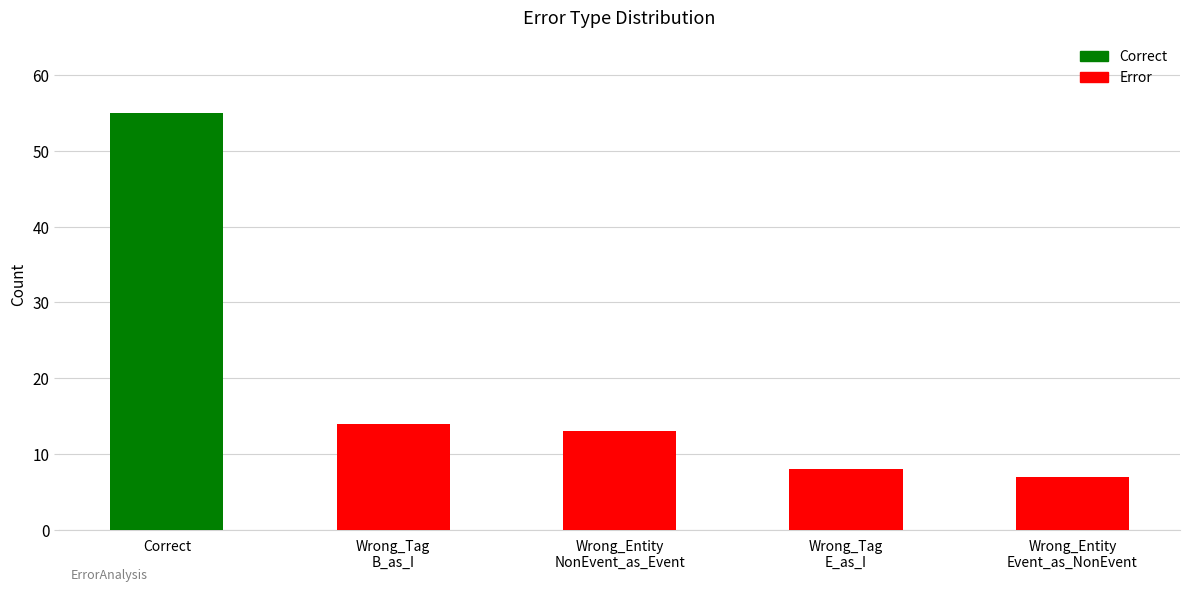

Reading right to left, list all the values displayed in this chart.

Wrong_Entity
Event_as_NonEvent=7	Wrong_Tag
E_as_I=8	Wrong_Entity
NonEvent_as_Event=13	Wrong_Tag
B_as_I=14	Correct=55